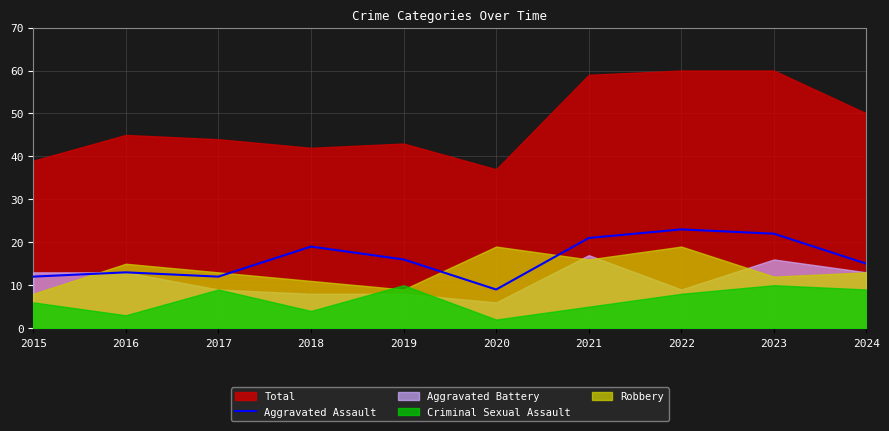

The value at 2016 is 20. True or false?

False